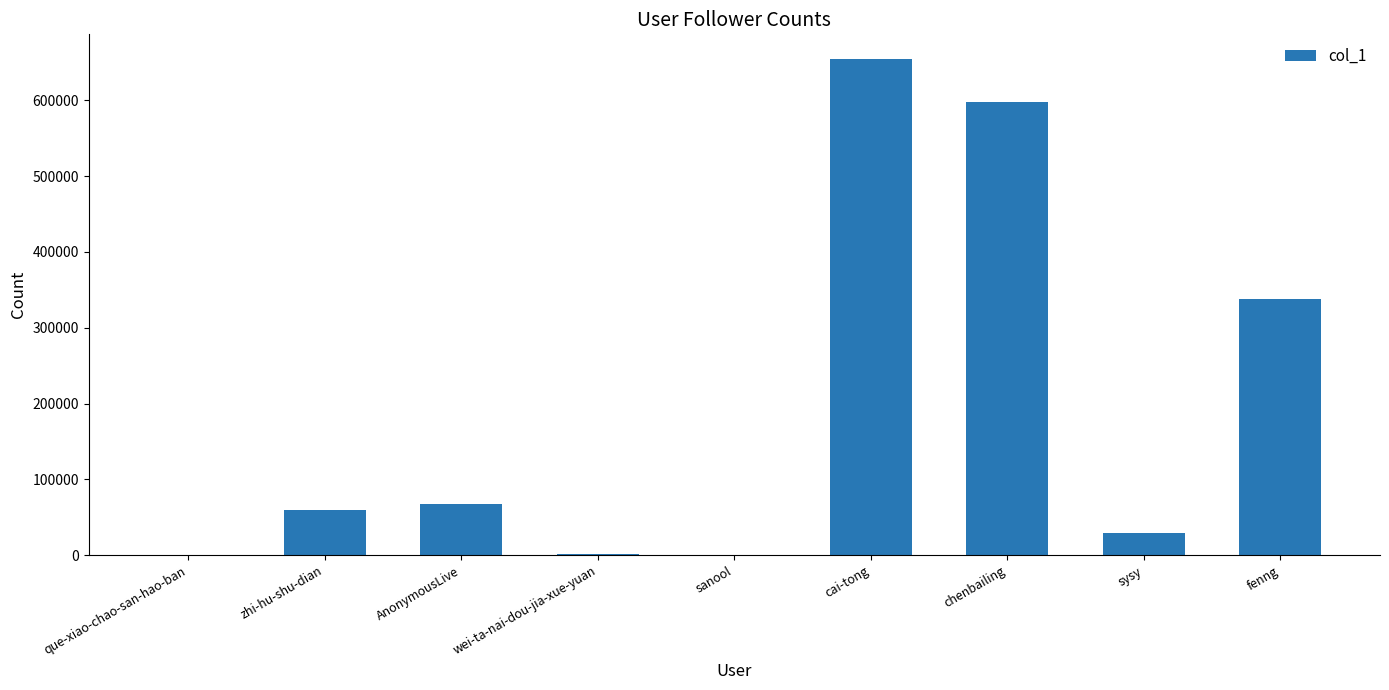

Are the bars horizontal?

No